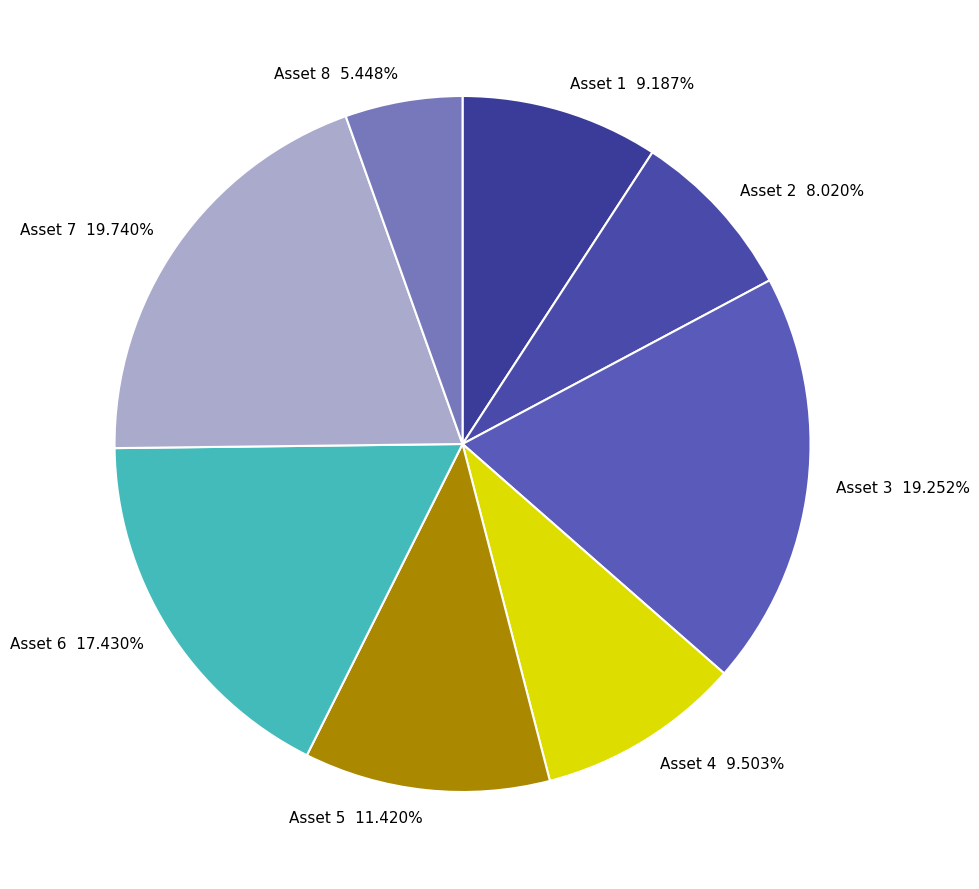

What is the ratio of the value at Asset 4 to the value at Asset 8?

1.7